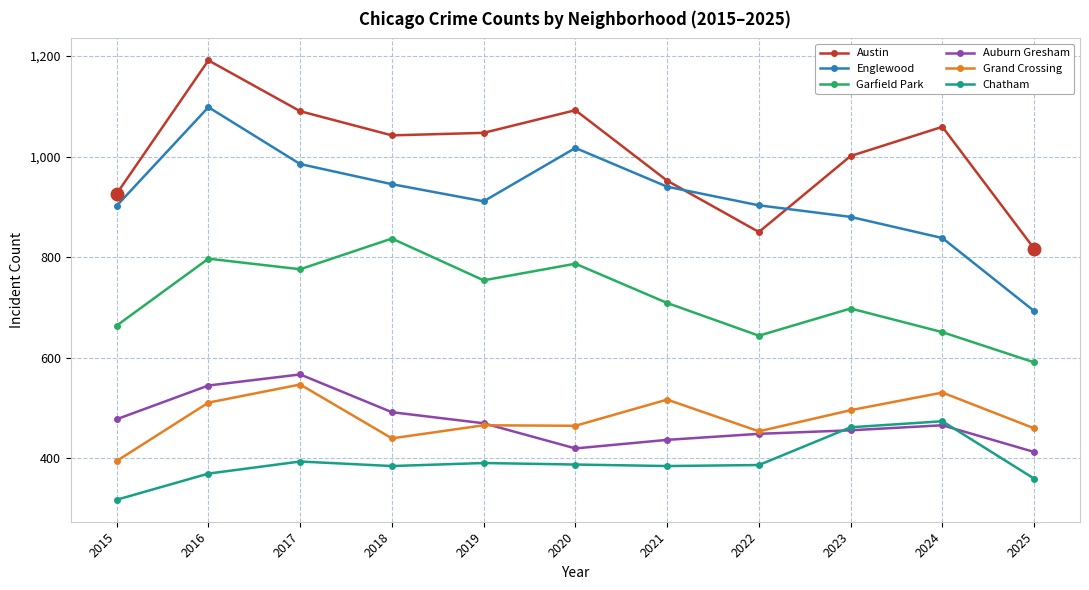

What is the value of the Austin point at the 8th from the left?

850